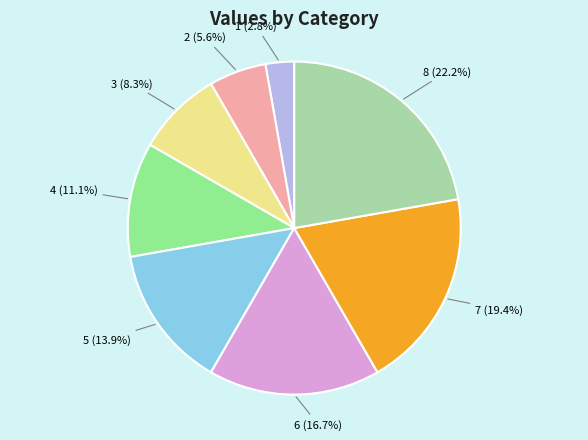

How much of the chart is everything except 2 (5.6%)?

94.4%